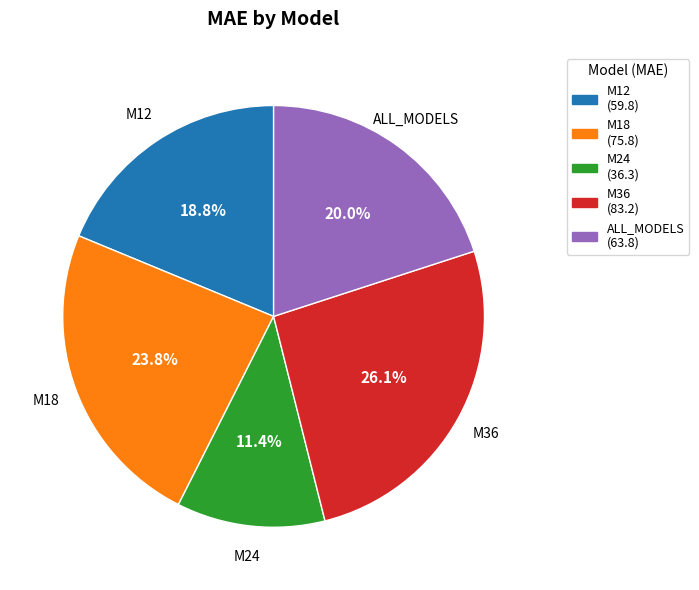

Rank the categories by value from lowest to highest.

M24, M12, ALL_MODELS, M18, M36